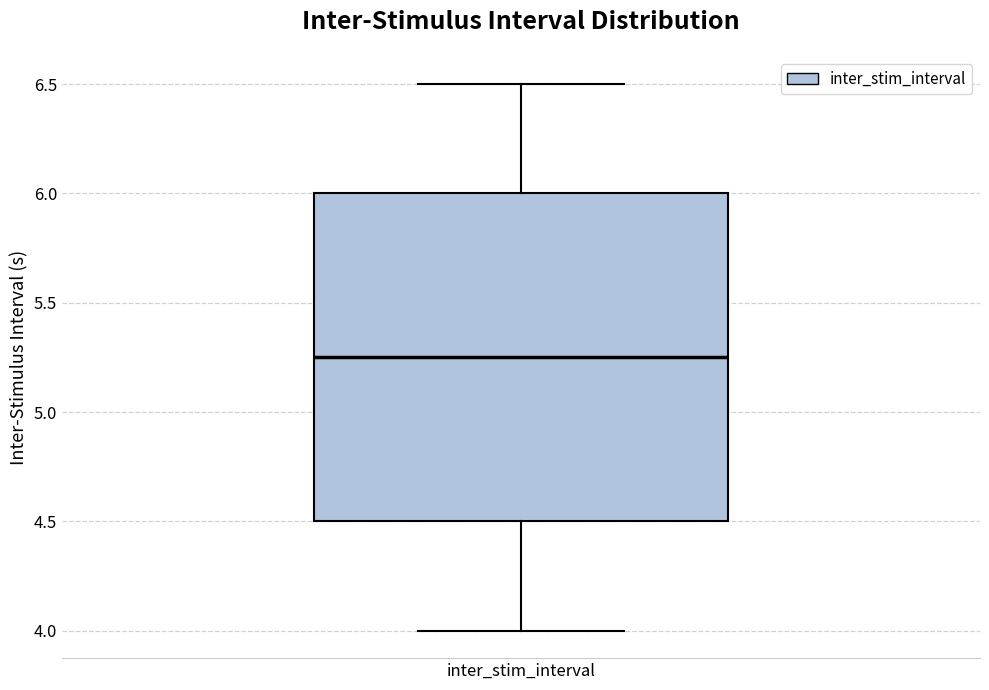

Where is the upper edge of the box for inter_stim_interval on the y-axis? The values are not printed on the chart, so give them approximately, as read against the axis.

6.00